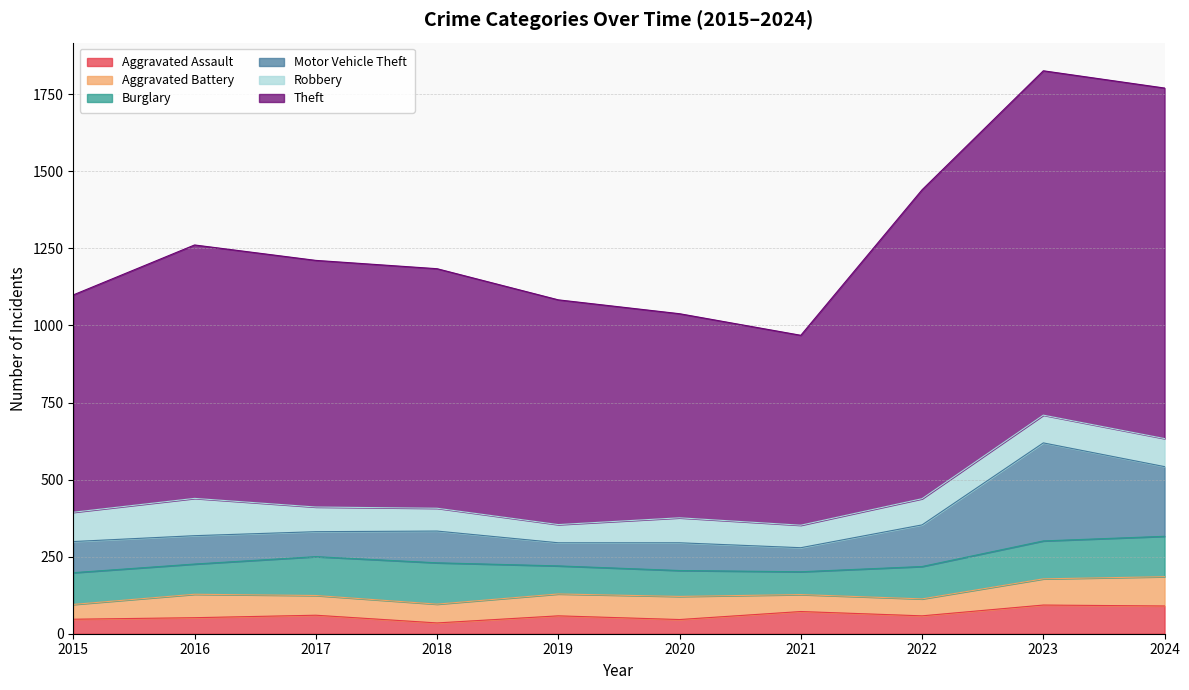

What are all the series names shown in the legend?

Aggravated Assault, Aggravated Battery, Burglary, Motor Vehicle Theft, Robbery, Theft